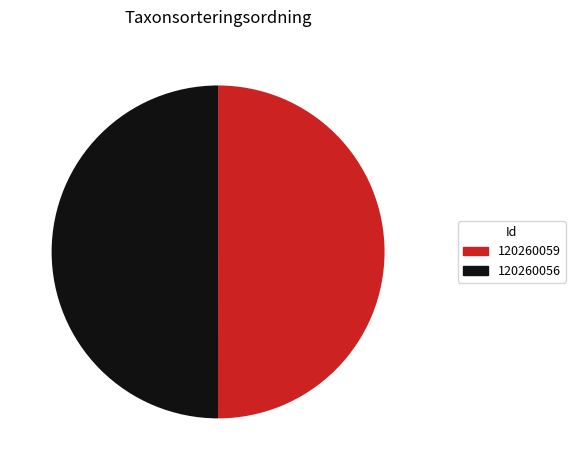

The 120260059 slice represents 41% of the pie. True or false?

False